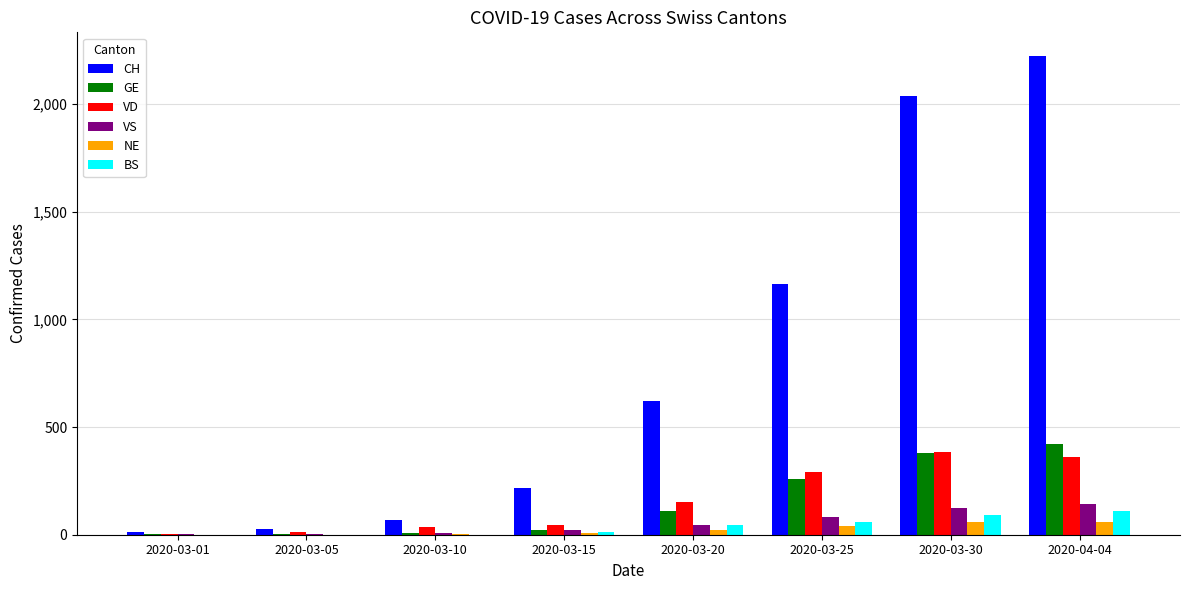

Is it true that VD equals 36 at 2020-03-10?

True